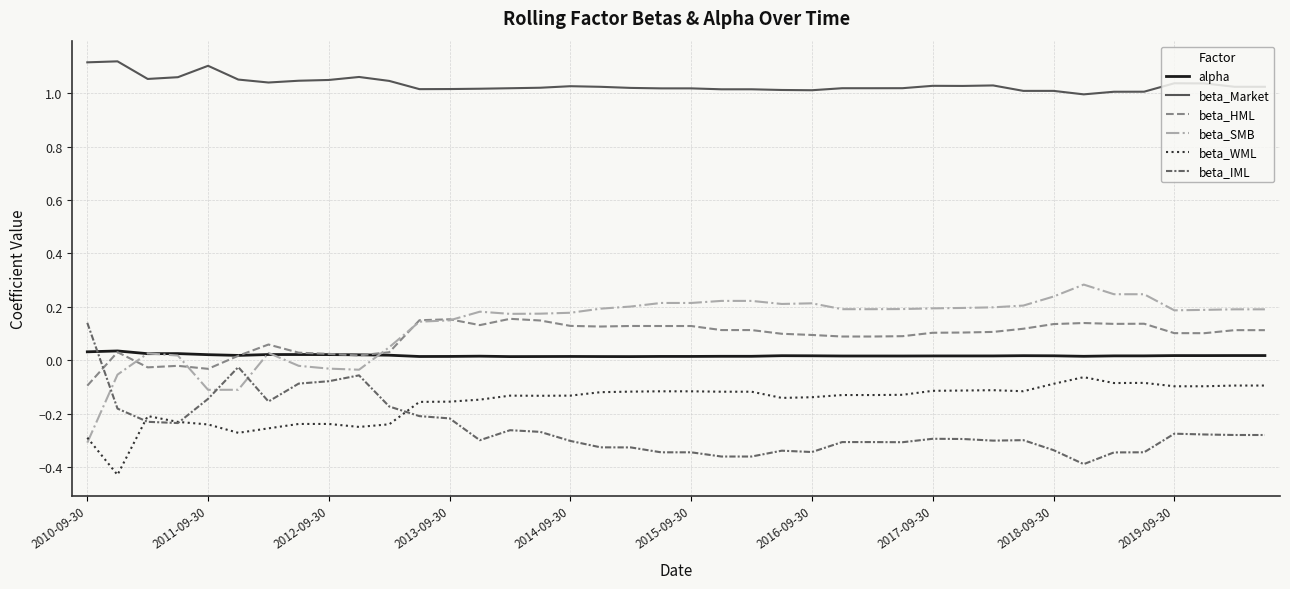

True or false: beta_Market and beta_HML intersect in this chart.

False